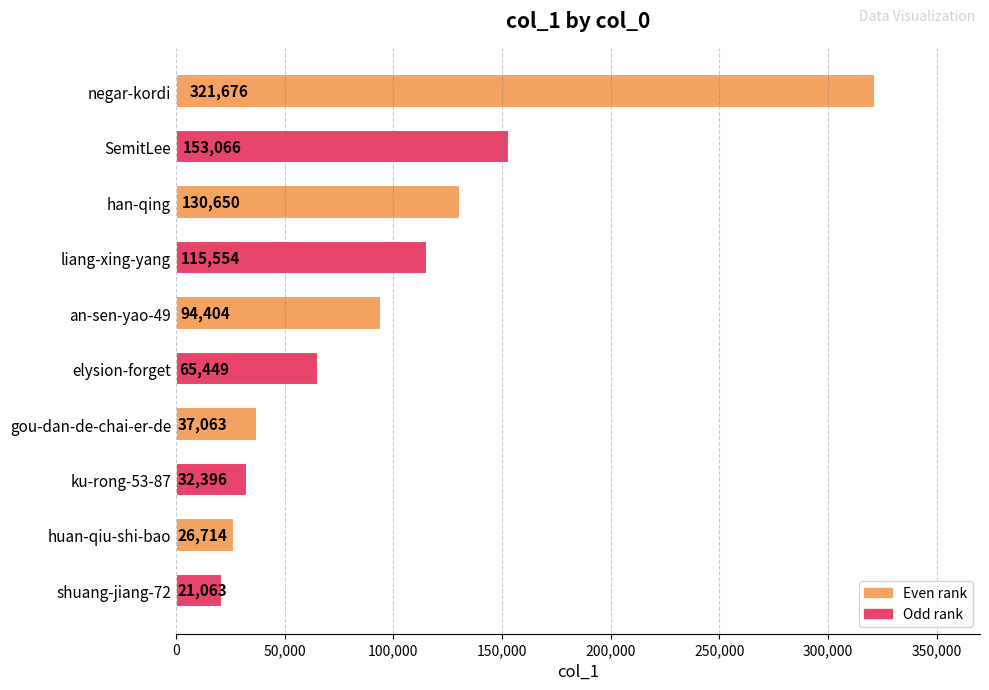

What is the change in value from SemitLee to shuang-jiang-72?

-132003